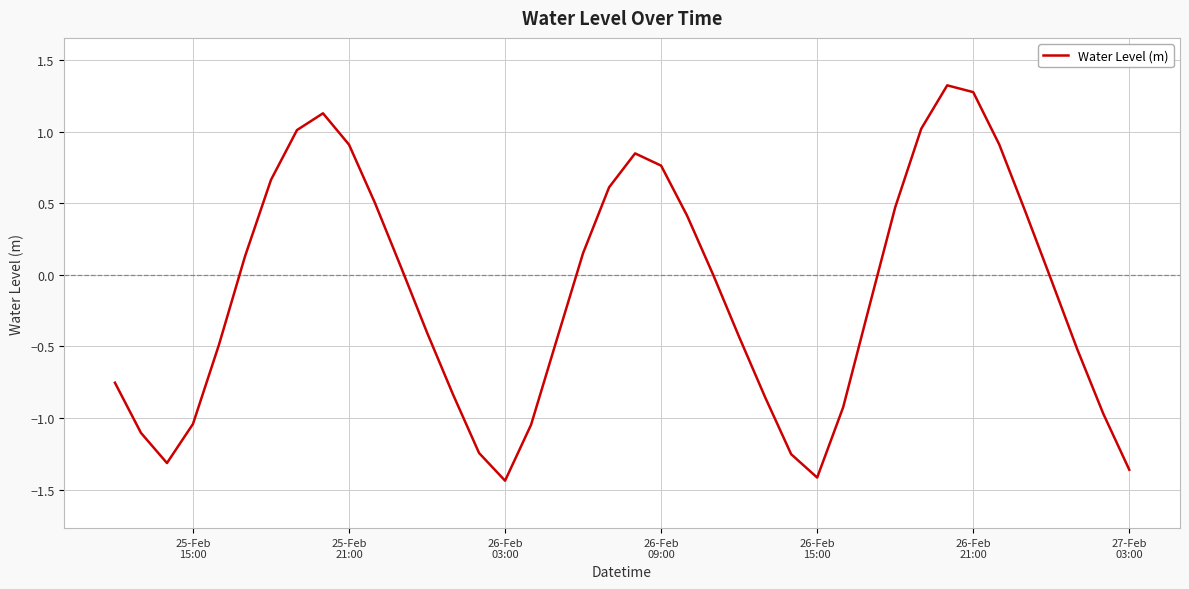

What is the greatest value displayed?

1.3